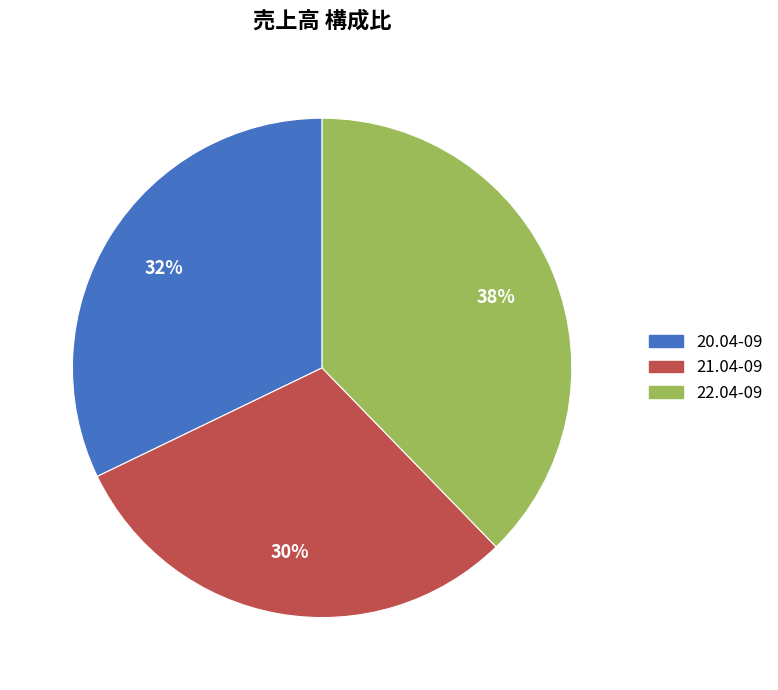

What is the smallest slice in the pie chart?

21.04-09